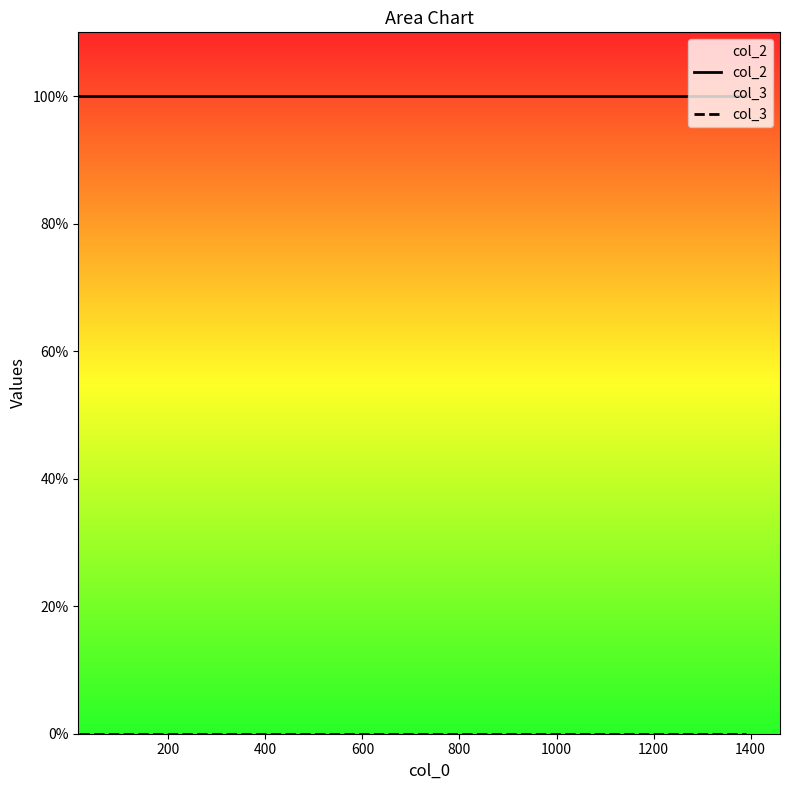

Reading right to left, transcribe all the data shown in this chart.

col_2: 1	1	1	1	1	1	1
col_3: 0	0	0	0	0	0	0